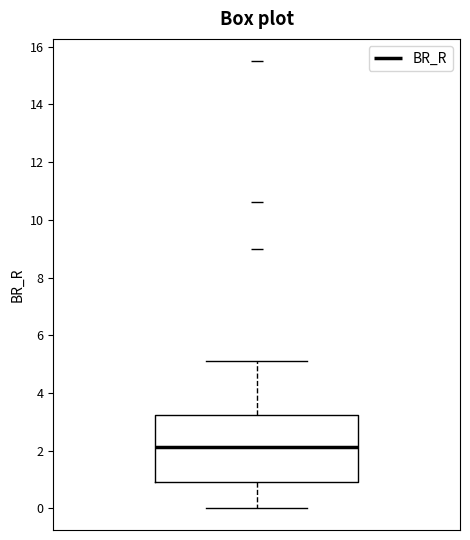

Read this box plot against the y-axis: the position of the median line, the range covered by the box, and the ends of both whiskers. The values are not printed on the chart, so give them approximately, as read against the axis.

median 2.2, box 1.0 to 3.2, whiskers 0.0 to 5.2